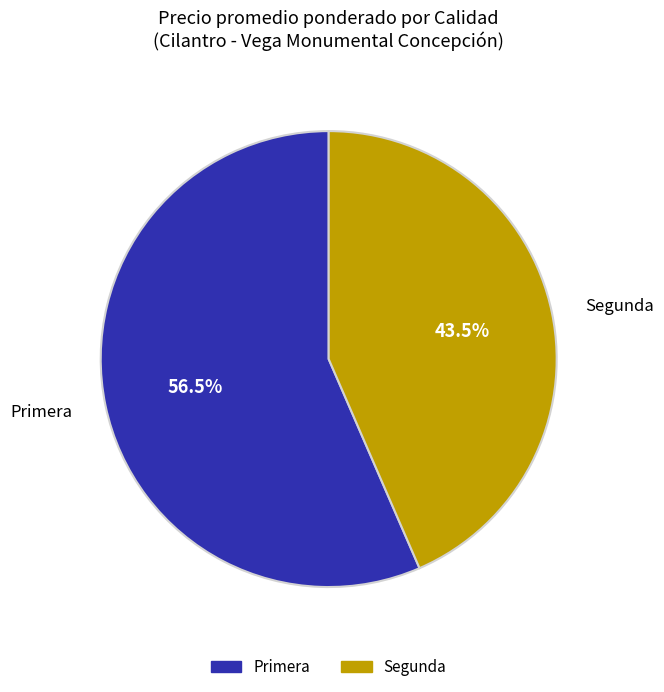

What is the ratio of the value at Segunda to the value at Primera?

0.8